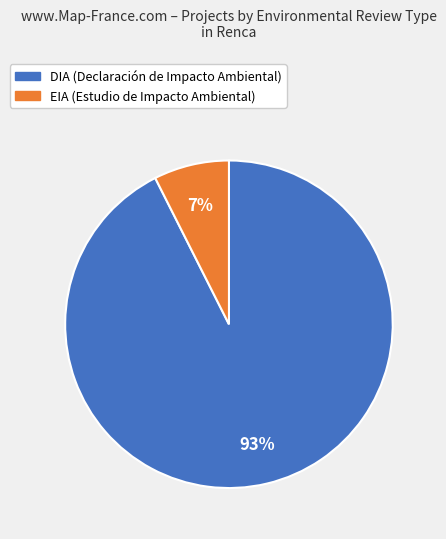

What percentage is the DIA slice, to the nearest percent?

93%